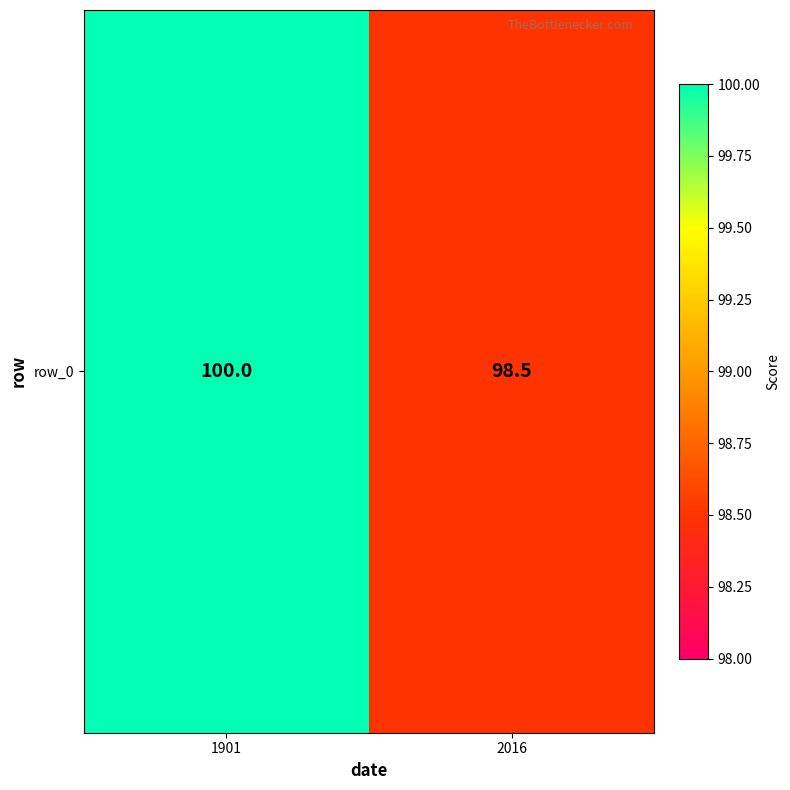

True or false: the data shows 161.3 at 2016.

False